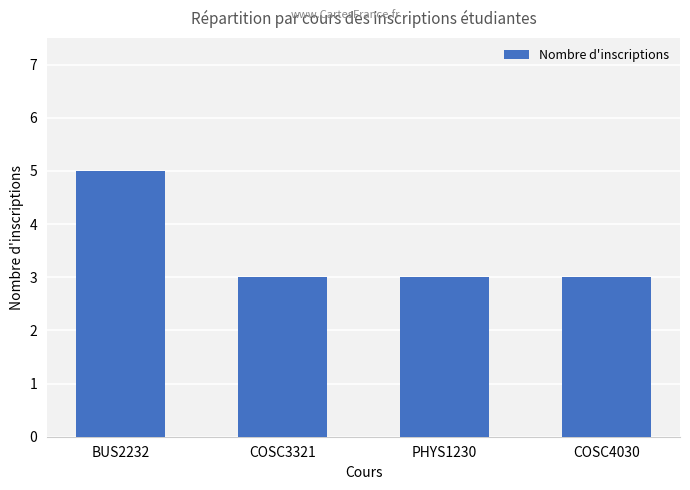

How many values are between 3 and 5?

4